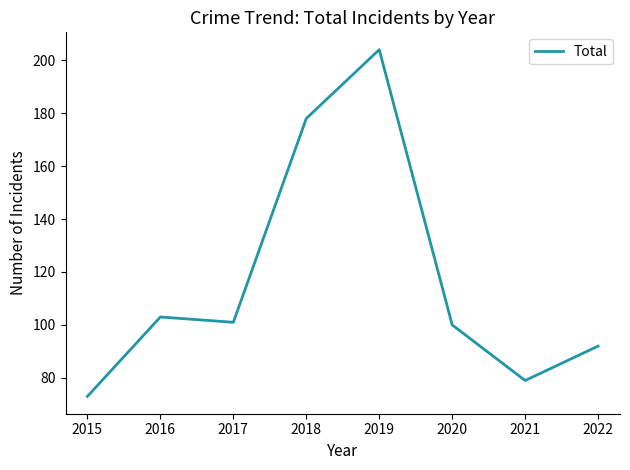

Which has a higher value, 2015 or 2016?

2016